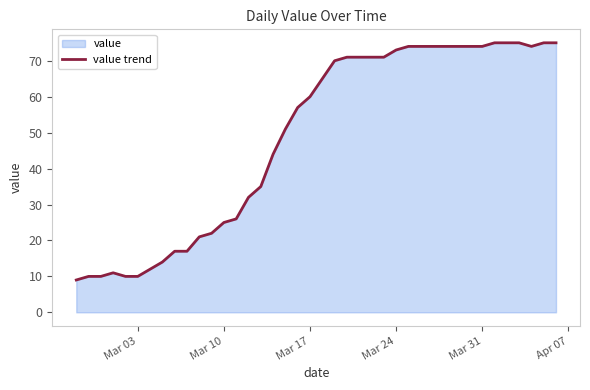

What is the maximum value shown in the chart?

75